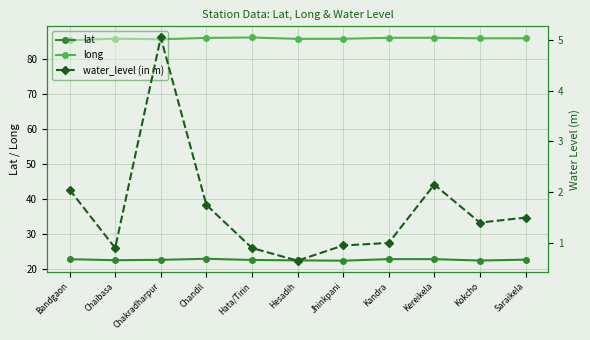

The value of water_level (in m) at Hesadih is 1.1. True or false?

False